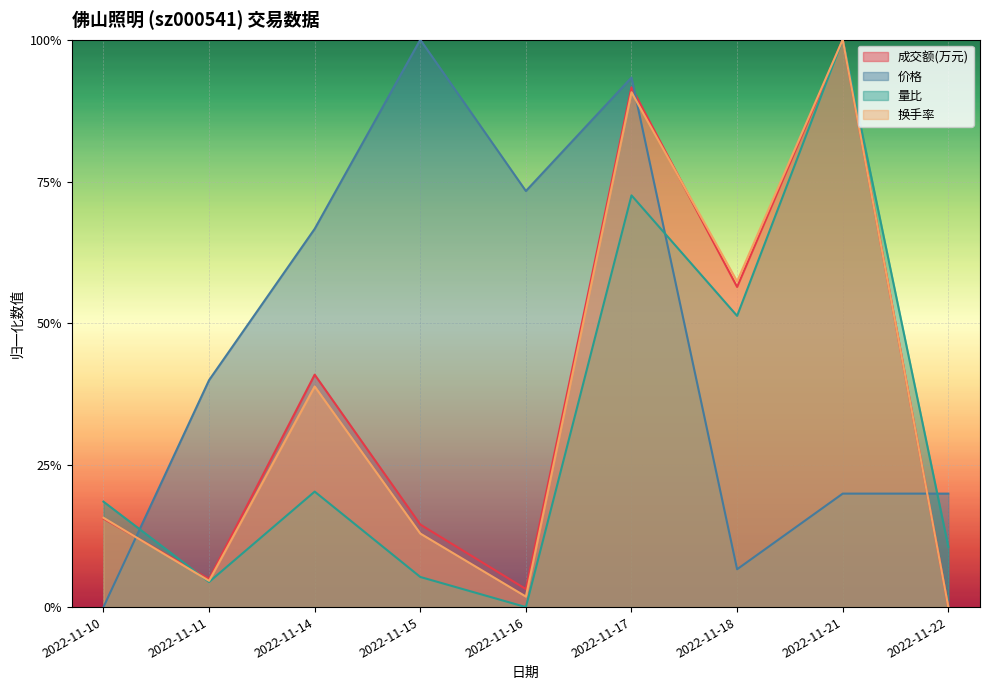

What is the sum of the 成交额(万元) values at 2022-11-18 and 2022-11-14?

1.0